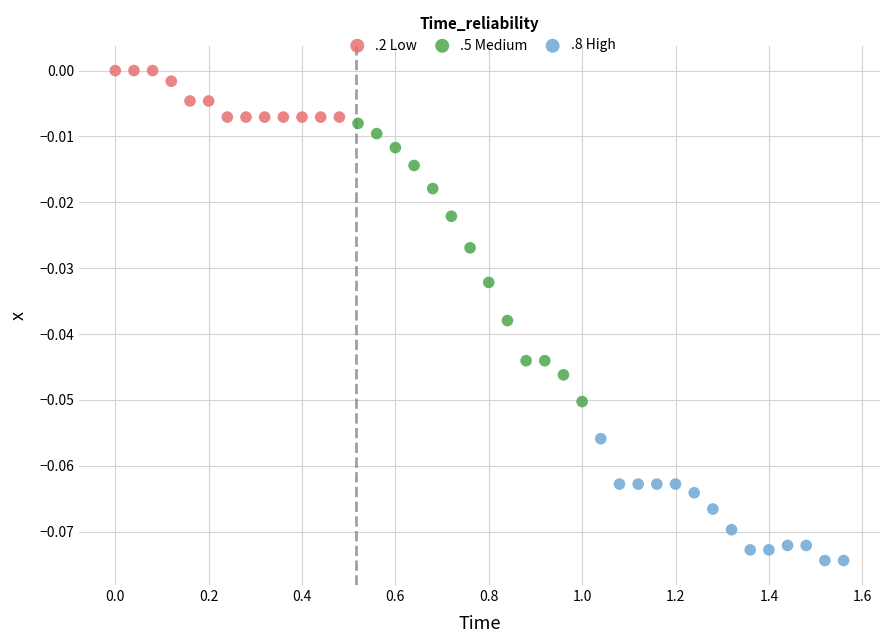

Which series reaches the maximum Y coordinate?

.2 Low